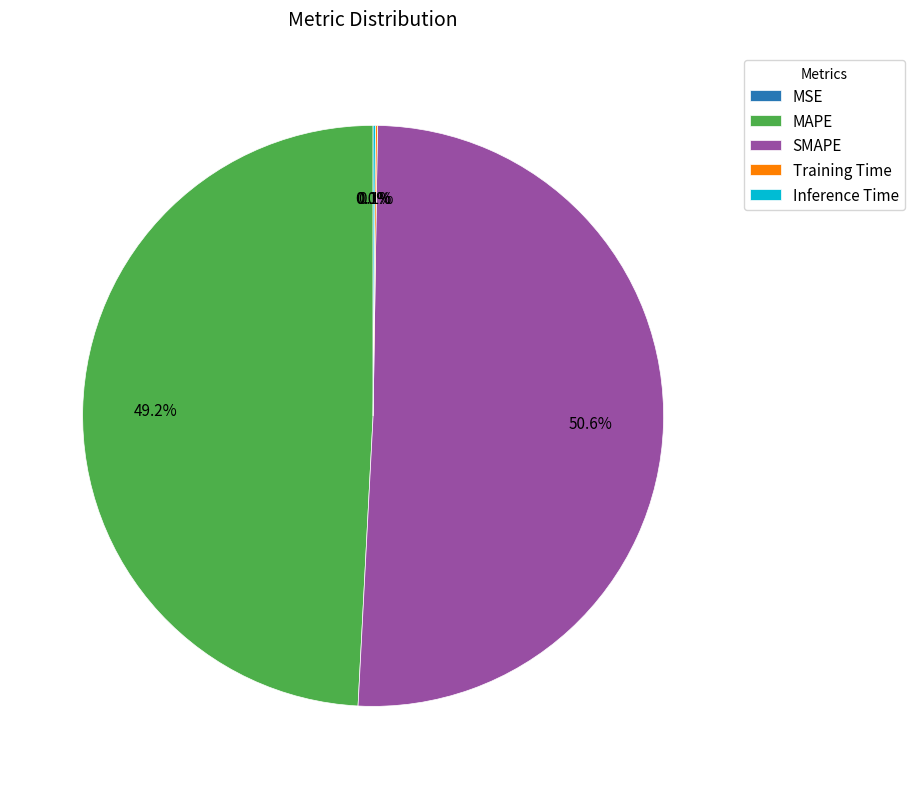

Which slice is the largest?

SMAPE